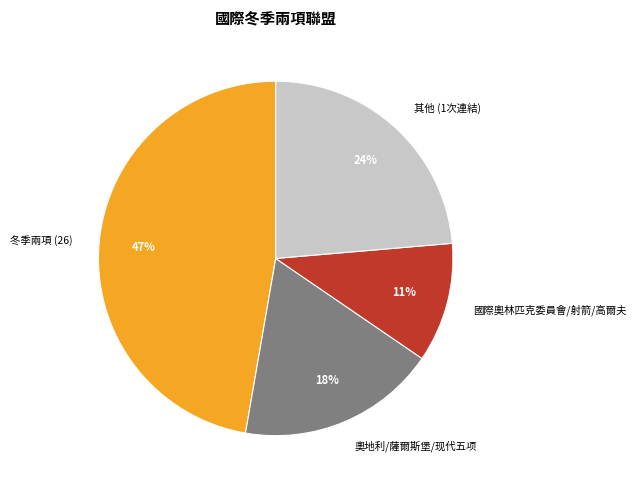

To the nearest percent, what percentage of the pie is 國際奧林匹克委員會/射箭/高爾夫?

11%